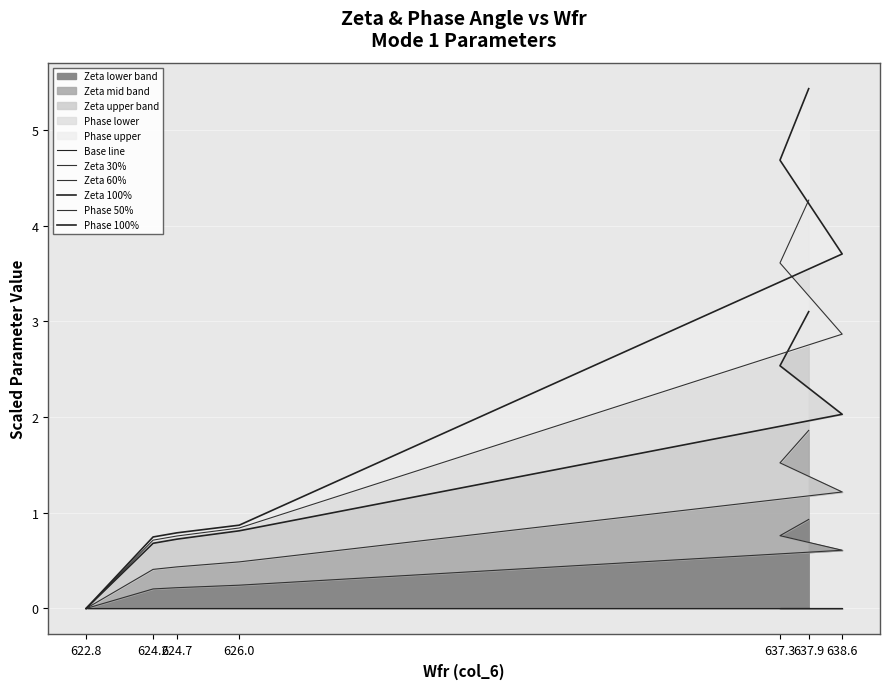

At which label does Zeta 60% reach its peak?

637.9